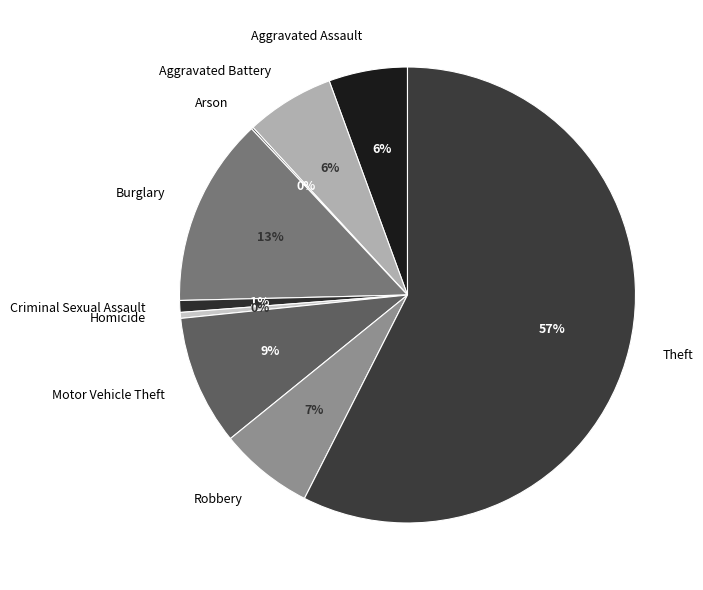

Do Aggravated Battery and Motor Vehicle Theft together represent more than half of the pie?

No